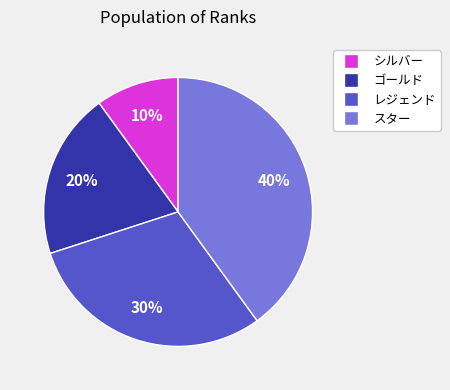

Does any single category account for the majority?

No